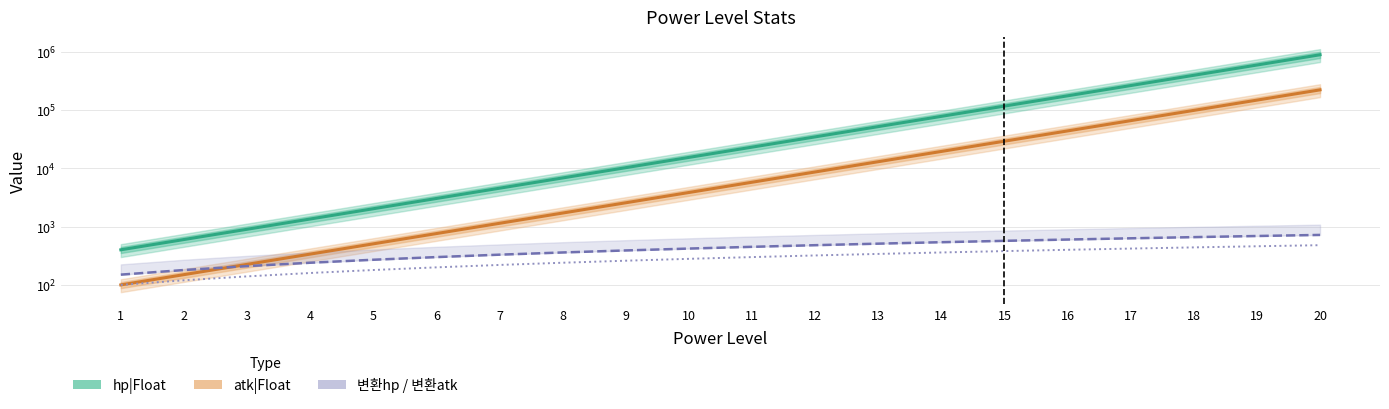

What is the value of the 변환hp point at the 16th from the left?

600.0